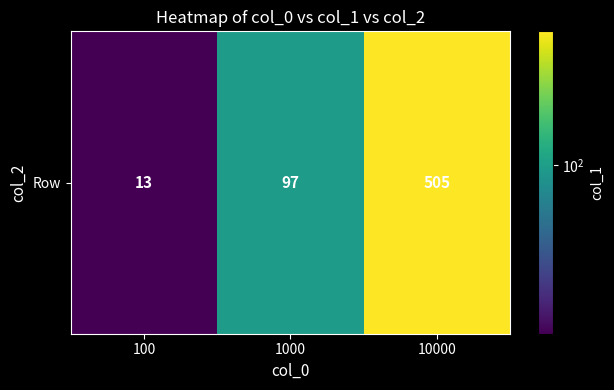

What is the average value?

205